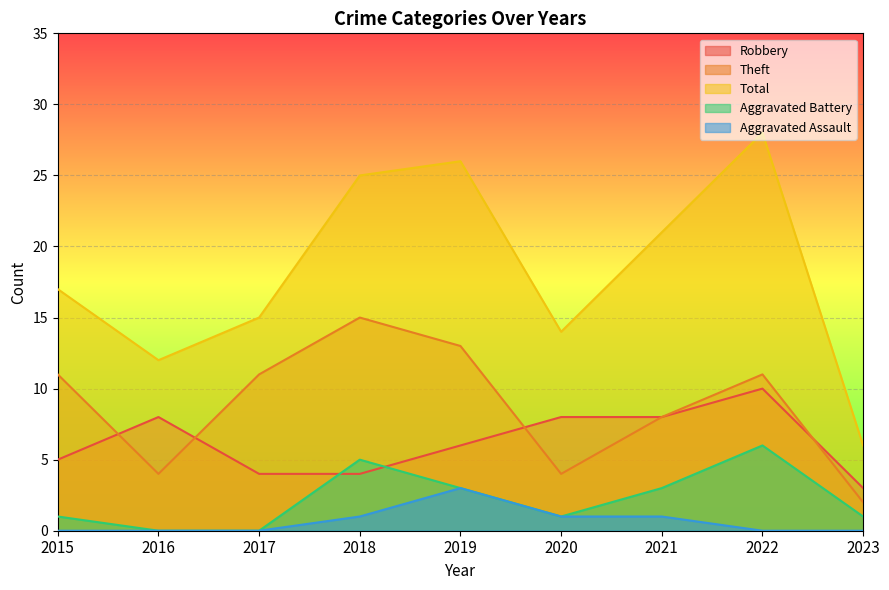

True or false: Aggravated Assault has more than 2 points higher than both neighbors.

False